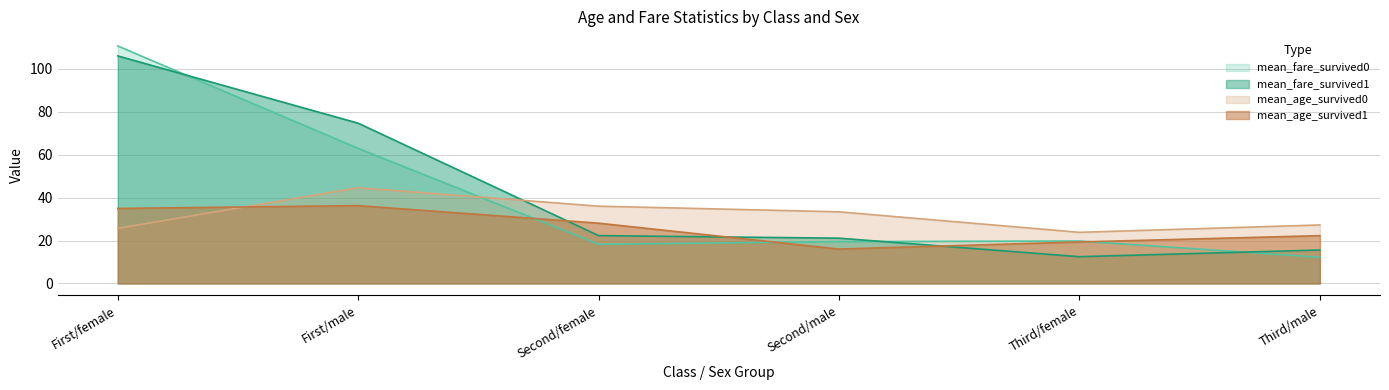

Reading left to right, transcribe all the data shown in this chart.

mean_age_survived0: First/female=25.7	First/male=44.6	Second/female=36.0	Second/male=33.4	Third/female=23.8	Third/male=27.3
mean_age_survived1: First/female=34.9	First/male=36.2	Second/female=28.1	Second/male=16.0	Third/female=19.3	Third/male=22.3
mean_fare_survived0: First/female=110.6	First/male=62.9	Second/female=18.2	Second/male=19.5	Third/female=19.8	Third/male=12.2
mean_fare_survived1: First/female=106.0	First/male=74.6	Second/female=22.3	Second/male=21.1	Third/female=12.5	Third/male=15.6